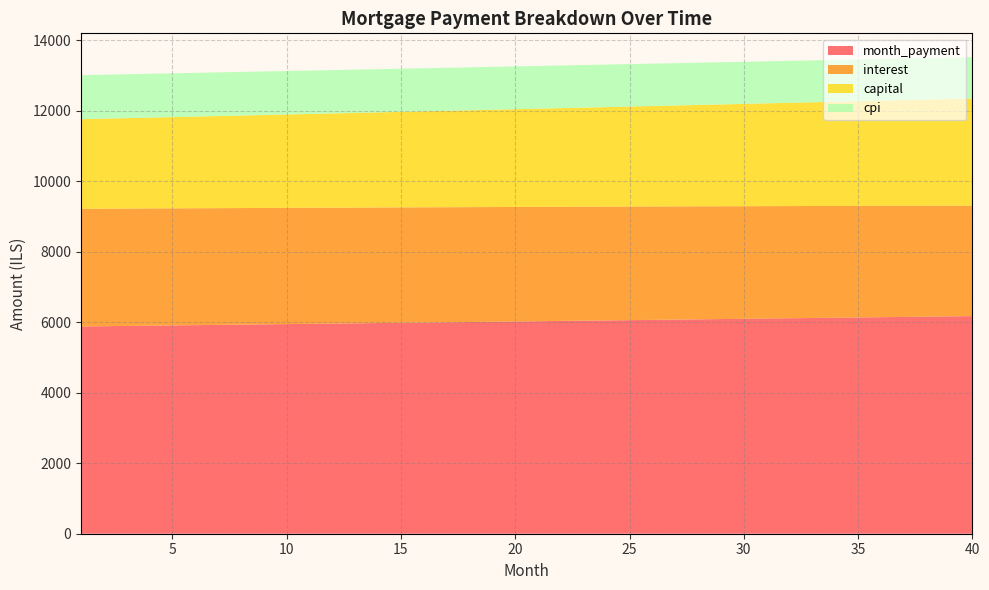

Reading left to right, what are all the values shown in this chart?

interest: 3337.5	3333.2	3328.8	3324.4	3320.0	3315.5	3311.0	3306.4	3301.8	3297.1	3292.4	3287.6	3282.8	3277.9	3273.0	3268.1	3263.1	3258.0	3252.9	3247.8	3242.6	3237.4	3232.1	3226.7	3221.3	3215.9	3210.4	3204.9	3199.3	3193.6	3187.9	3182.2	3176.4	3170.5	3164.6	3158.7	3152.7	3146.6	3140.5	3134.3
capital: 2541.6	2553.3	2565.0	2576.8	2588.6	2600.5	2612.4	2624.4	2636.4	2648.5	2660.7	2672.9	2685.1	2697.4	2709.8	2722.3	2734.7	2747.3	2759.9	2772.6	2785.3	2798.1	2810.9	2823.8	2836.7	2849.7	2862.8	2876.0	2889.1	2902.4	2915.7	2929.1	2942.5	2956.0	2969.6	2983.2	2996.9	3010.6	3024.5	3038.3
cpi: 1248.4	1246.8	1245.1	1243.4	1241.8	1240.1	1238.3	1236.6	1234.9	1233.1	1231.3	1229.5	1227.7	1225.9	1224.0	1222.1	1220.2	1218.3	1216.4	1214.5	1212.5	1210.5	1208.5	1206.5	1204.5	1202.4	1200.3	1198.2	1196.1	1194.0	1191.8	1189.7	1187.5	1185.3	1183.0	1180.8	1178.5	1176.2	1173.9	1171.6
month_payment: 5879.1	5886.5	5893.8	5901.2	5908.6	5916.0	5923.4	5930.8	5938.2	5945.6	5953.0	5960.5	5967.9	5975.4	5982.9	5990.3	5997.8	6005.3	6012.8	6020.3	6027.9	6035.4	6042.9	6050.5	6058.1	6065.6	6073.2	6080.8	6088.4	6096.0	6103.6	6111.3	6118.9	6126.6	6134.2	6141.9	6149.6	6157.2	6164.9	6172.7